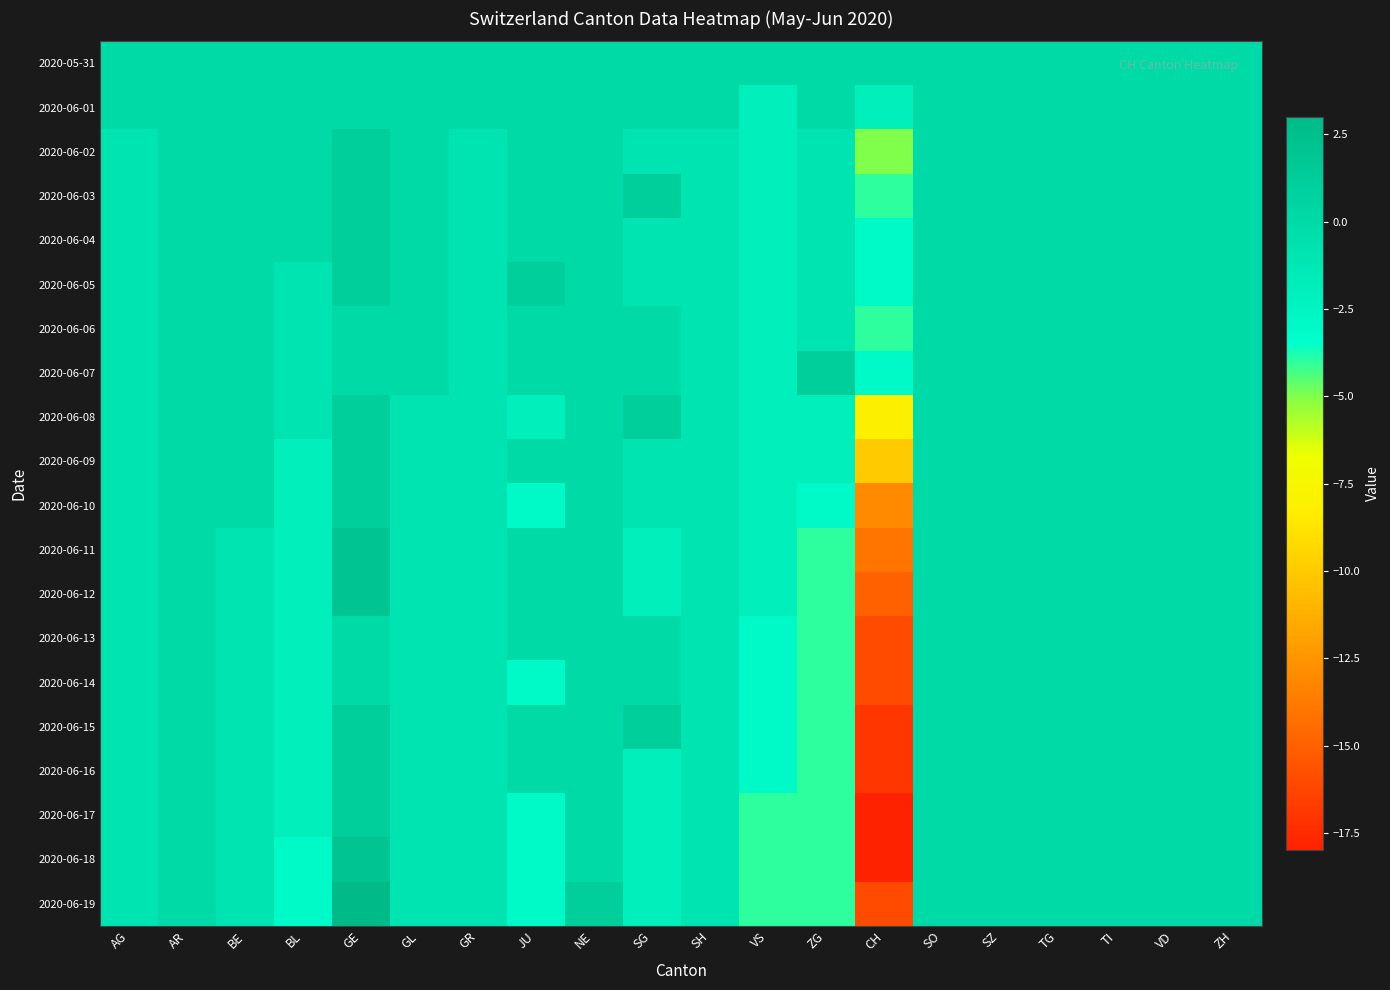

At which category does the chart reach its peak across all series?

GE